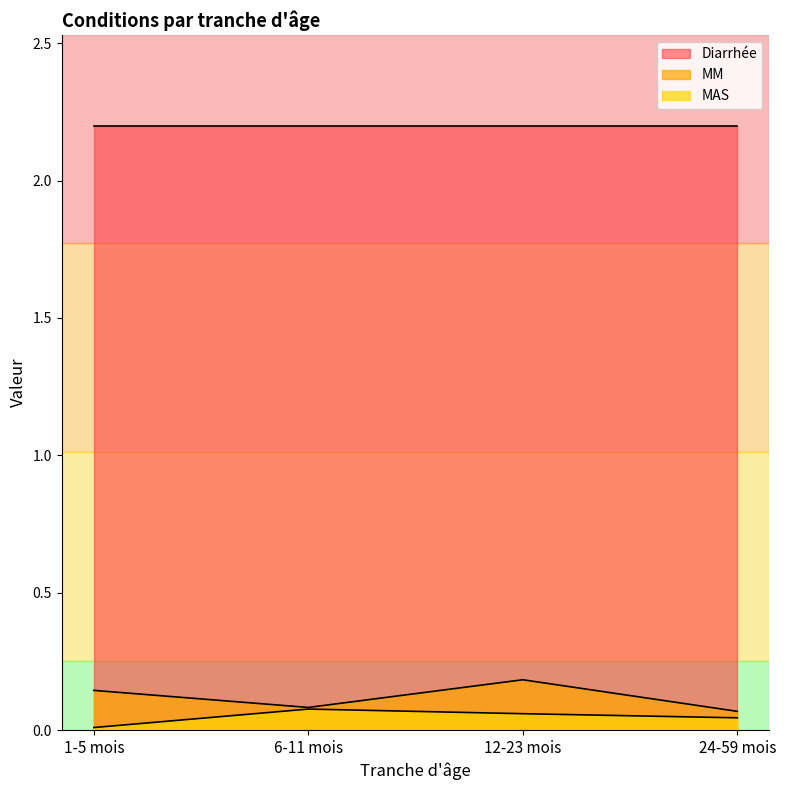

What is the maximum value shown in the chart?

2.2